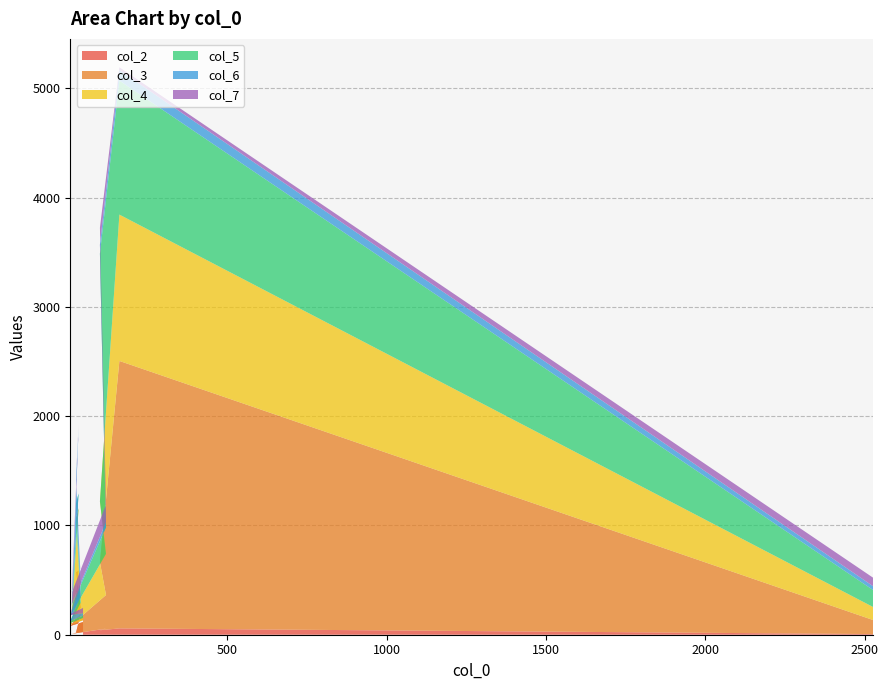

Reading right to left, transcribe all the data shown in this chart.

col_2: 6	58	41	56	8	24	20	195	80	116
col_3: 128	2447	621	307	85	561	553	53	10	17
col_4: 119	1339	558	377	105	571	495	47	16	21
col_5: 155	1226	2267	243	72	136	132	61	16	21
col_6: 35	96	81	48	10	591	220	104	58	22
col_7: 78	26	156	158	108	40	13	29	10	48